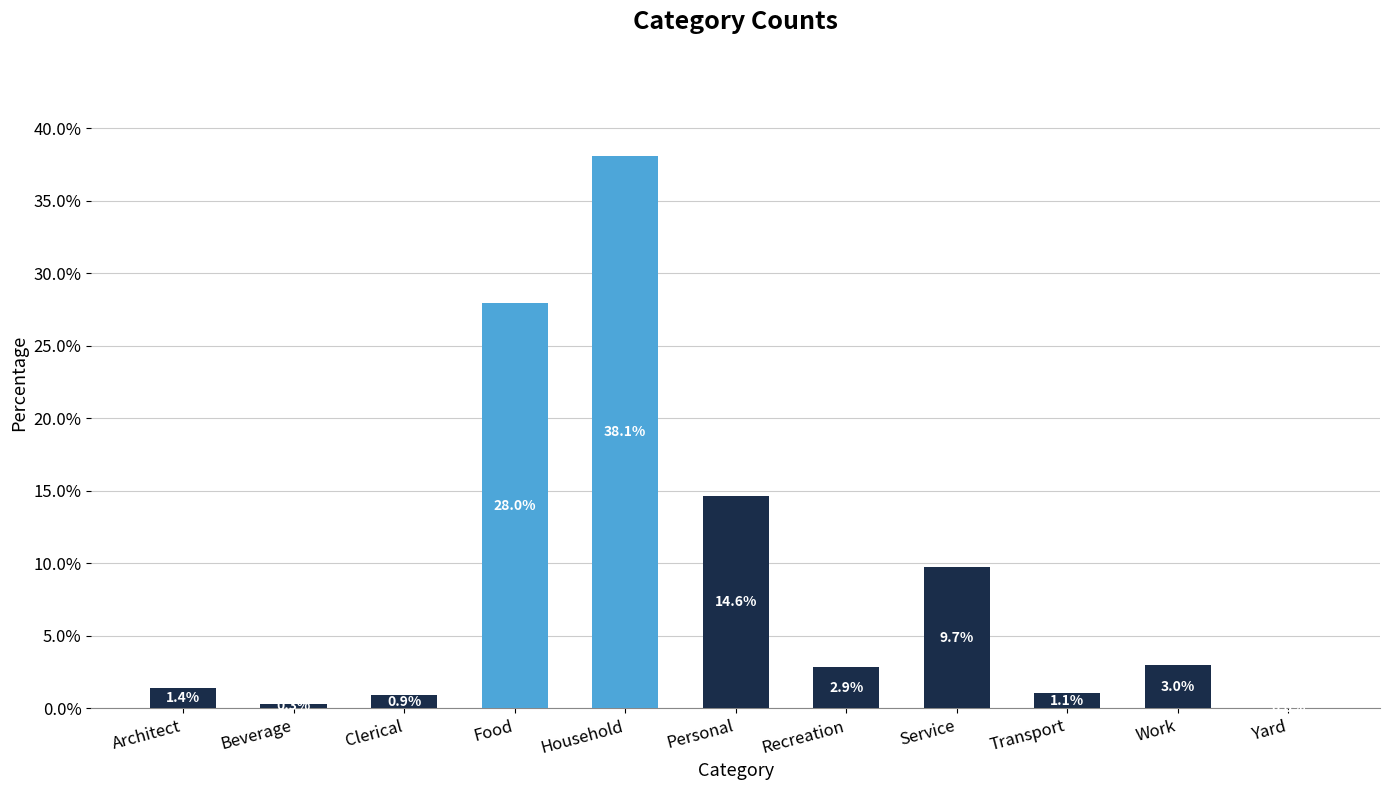

What is the sum of the values at Yard and Beverage?

0.3